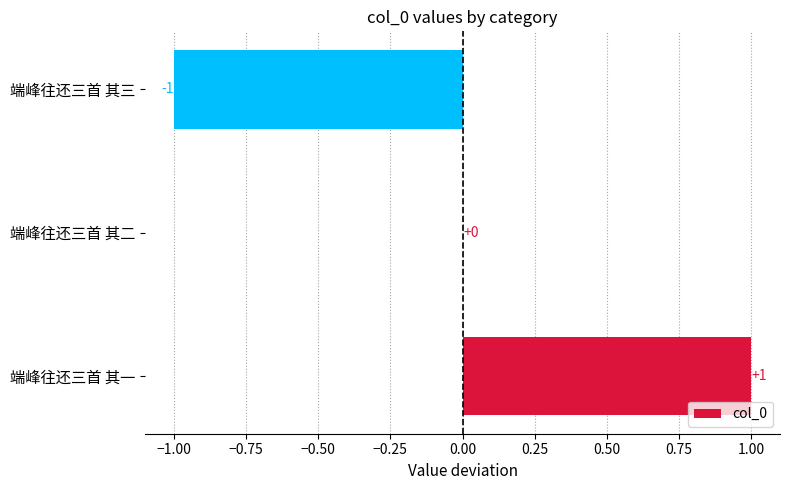

The chart shows a value of -1 at 端峰往还三首 其三. True or false?

True